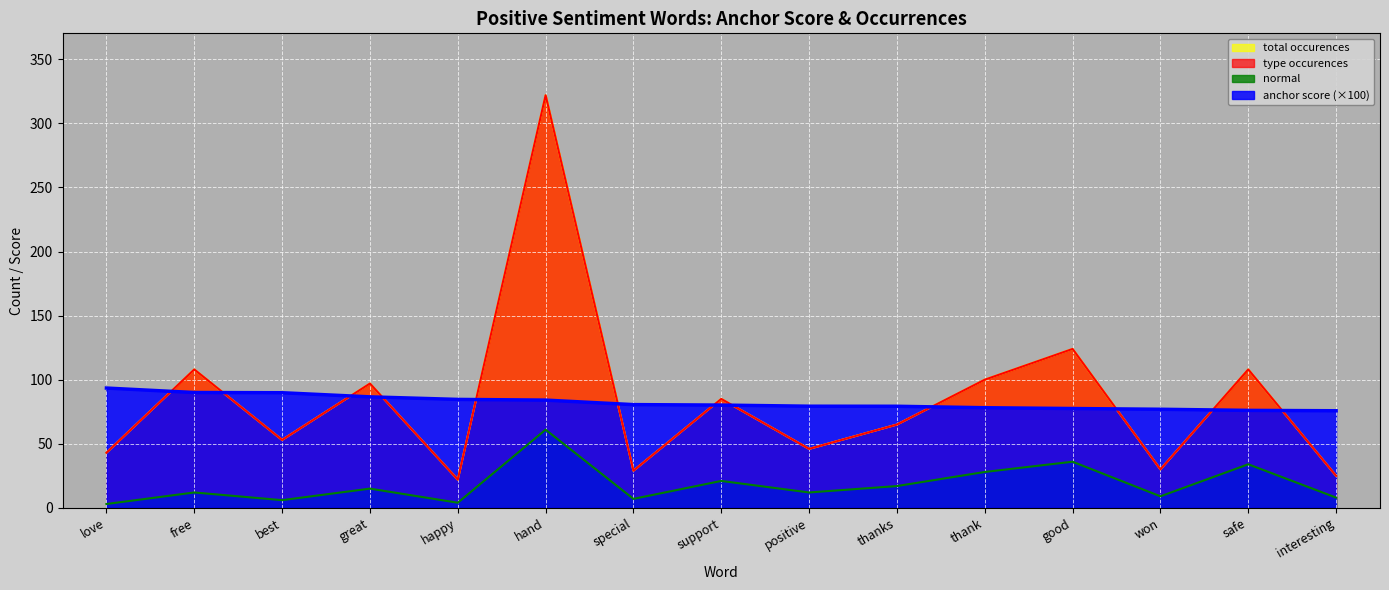

At how many categories does at least one series exceed 50?

15